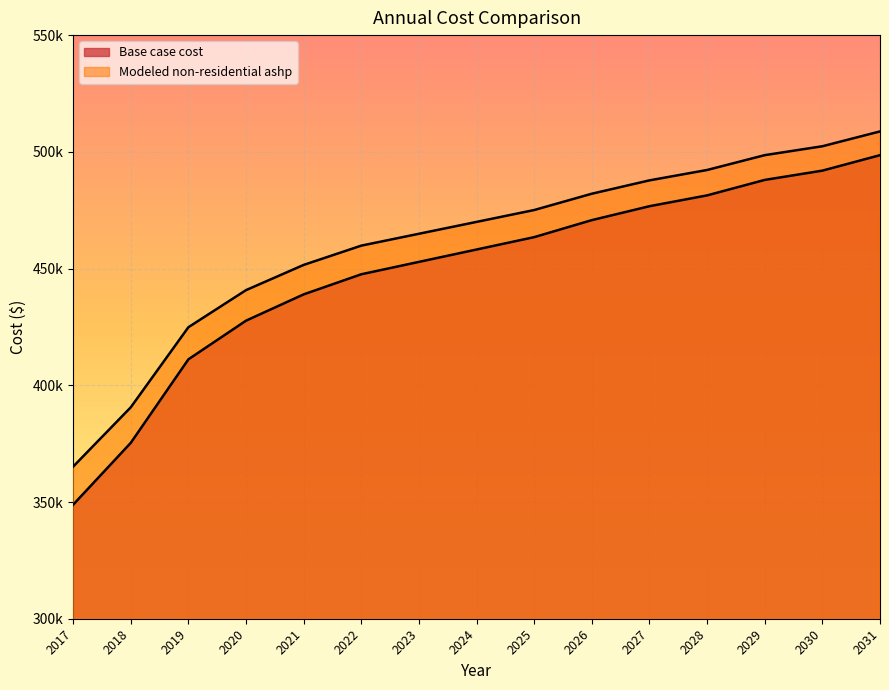

Reading left to right, transcribe all the data shown in this chart.

Base case cost: 348842.0	375342.5	411118.1	427680.8	438943.5	447556.2	452856.2	458156.3	463456.4	470744.0	476706.6	481344.2	487969.3	491944.4	498569.5
Modeled non-residential ashp: 365156.0	390569.6	424877.9	440761.4	451562.2	459821.6	464904.3	469987.1	475069.8	482058.5	487776.6	492223.9	498577.3	502389.4	508742.8